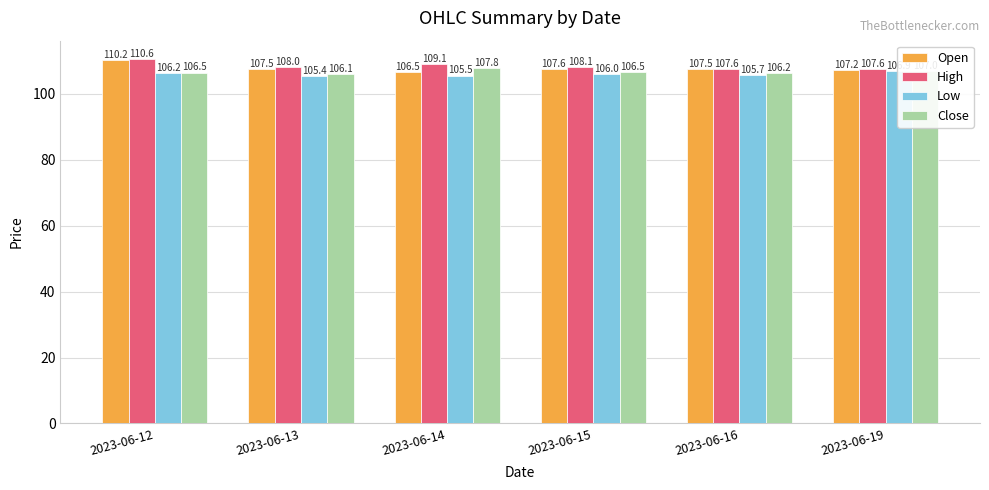

Reading left to right, list all the values displayed in this chart.

Open: 110.2	107.5	106.5	107.6	107.5	107.2
High: 110.6	108.0	109.1	108.1	107.6	107.6
Low: 106.2	105.4	105.5	106.0	105.7	106.9
Close: 106.5	106.1	107.8	106.5	106.2	107.0